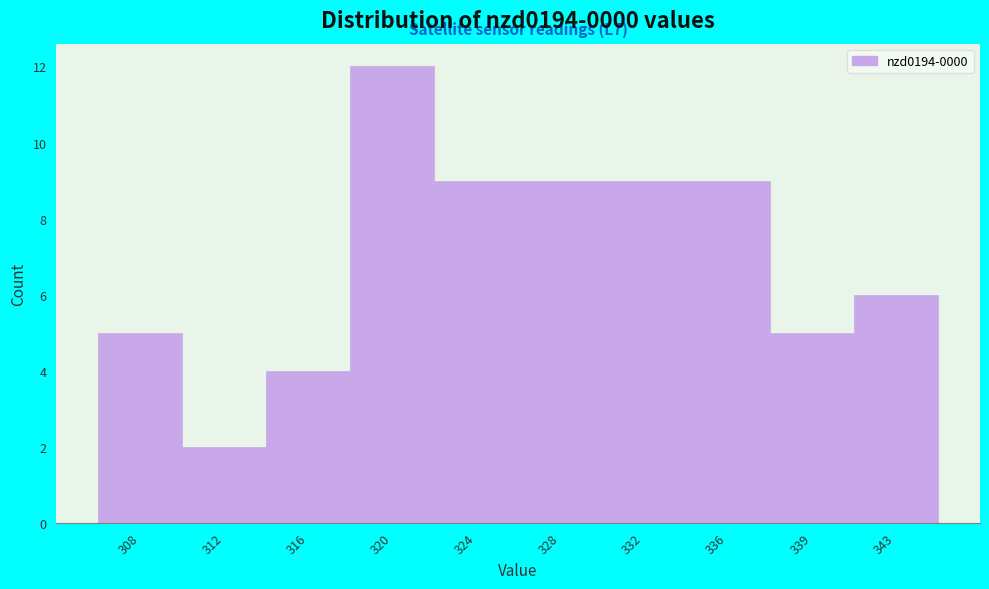

Reading right to left, what are all the values shown in this chart?

6	5	9	9	9	9	12	4	2	5